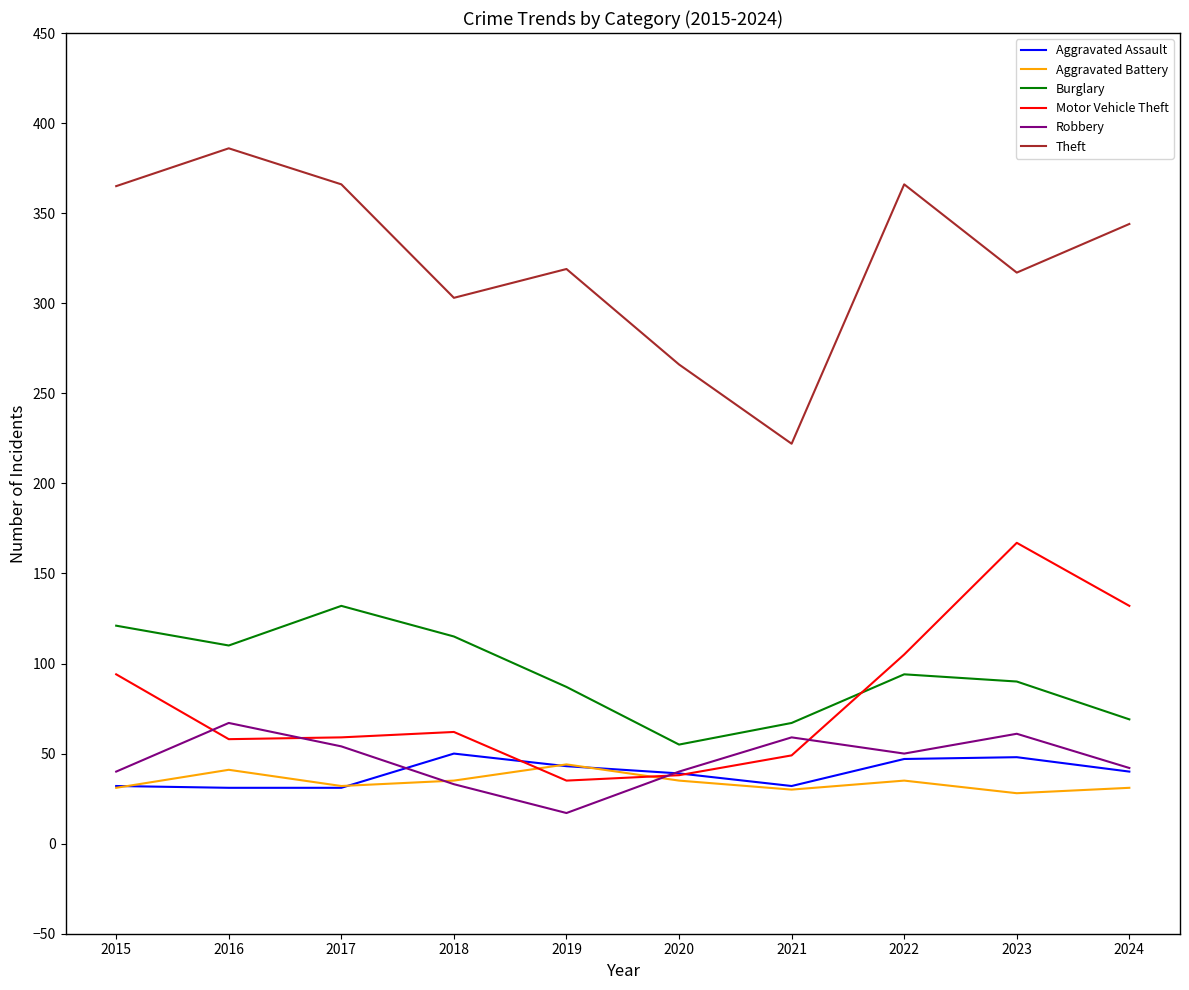

What is the total value across all series at 2019?

545